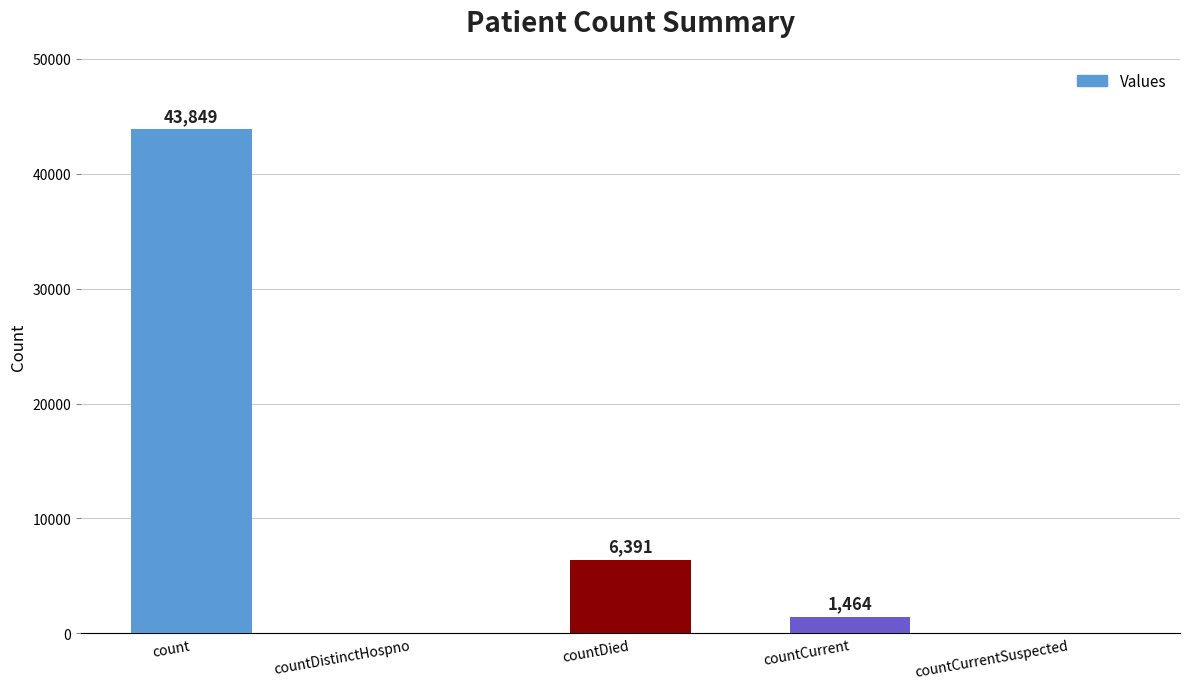

Does the chart contain stacked bars?

No